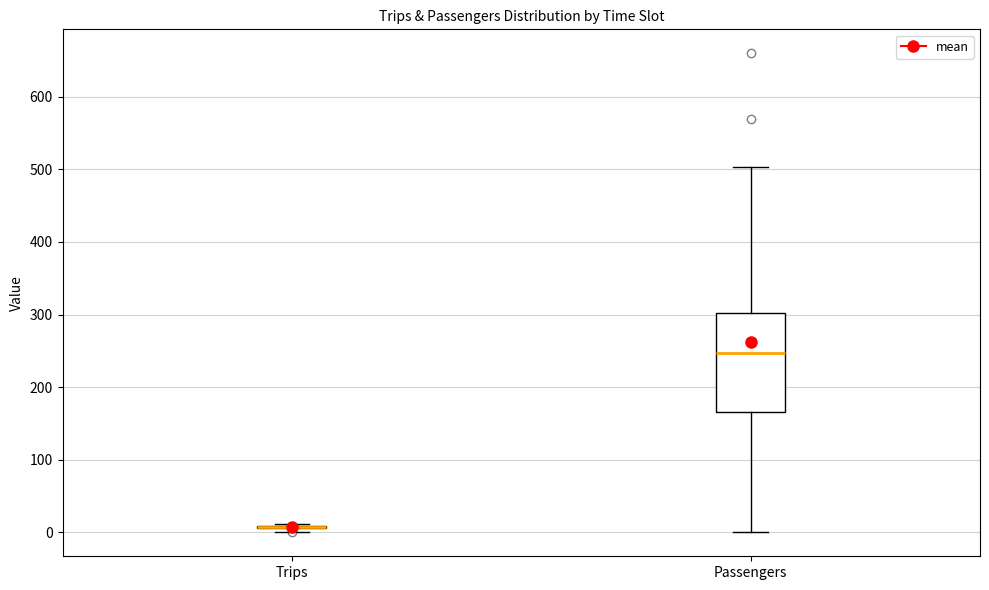

Comparing the boxes themselves (not the whiskers), which one is the tallest?

Passengers